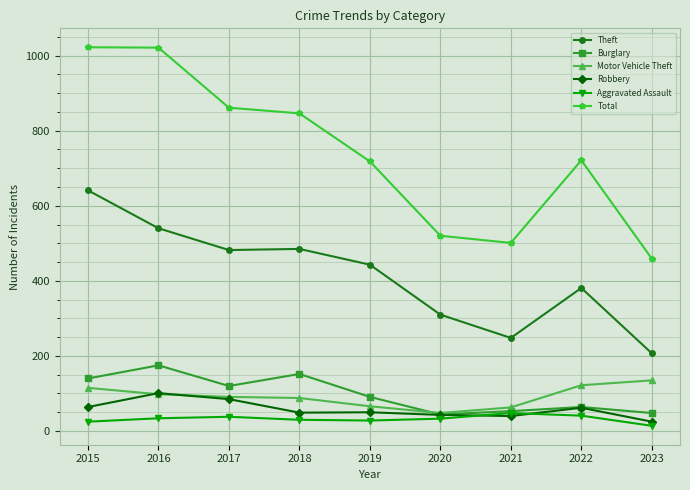

The value of Total at 2021 is 501. True or false?

True